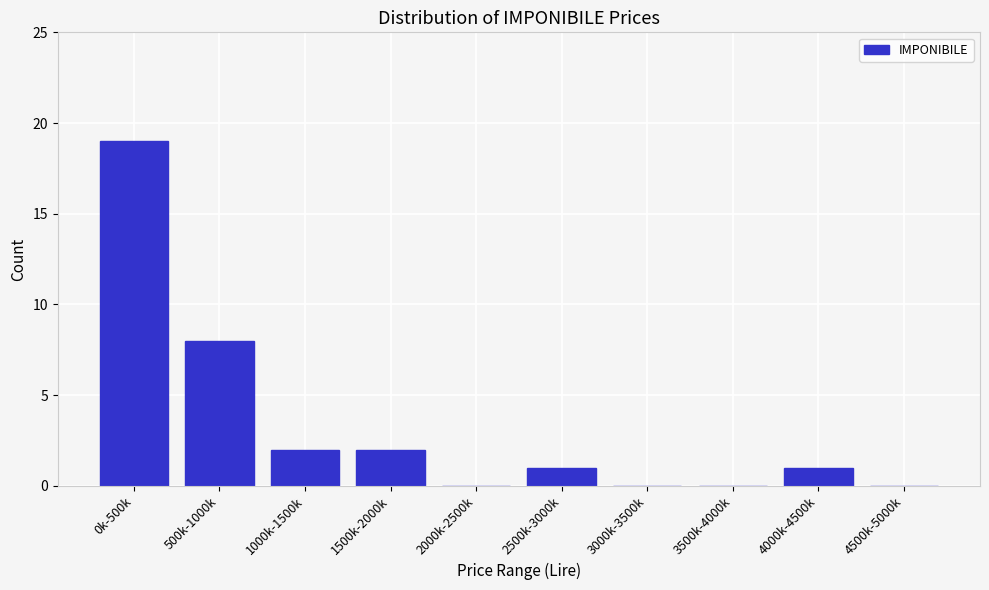

Reading left to right, transcribe all the data shown in this chart.

0k-500k=19	500k-1000k=8	1000k-1500k=2	1500k-2000k=2	2000k-2500k=0	2500k-3000k=1	3000k-3500k=0	3500k-4000k=0	4000k-4500k=1	4500k-5000k=0